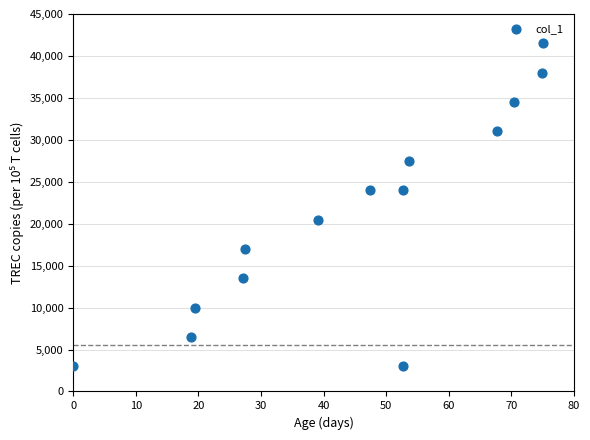

What is the range of Y values (max minus min)?

38500